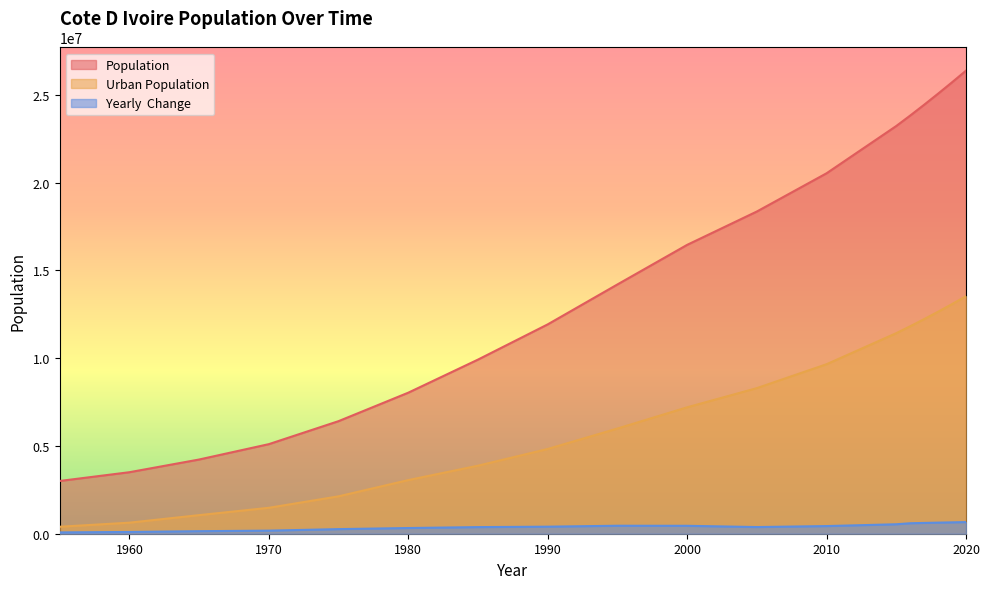

What is the difference between the second highest and second lowest values in the Urban Population series?

12452575